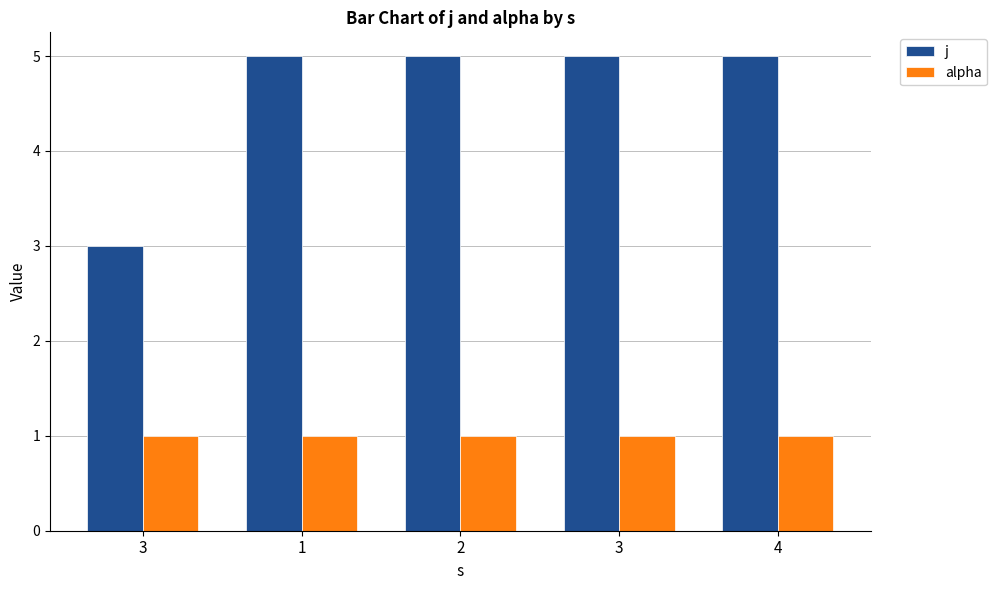

What is the minimum value shown in the chart?

1